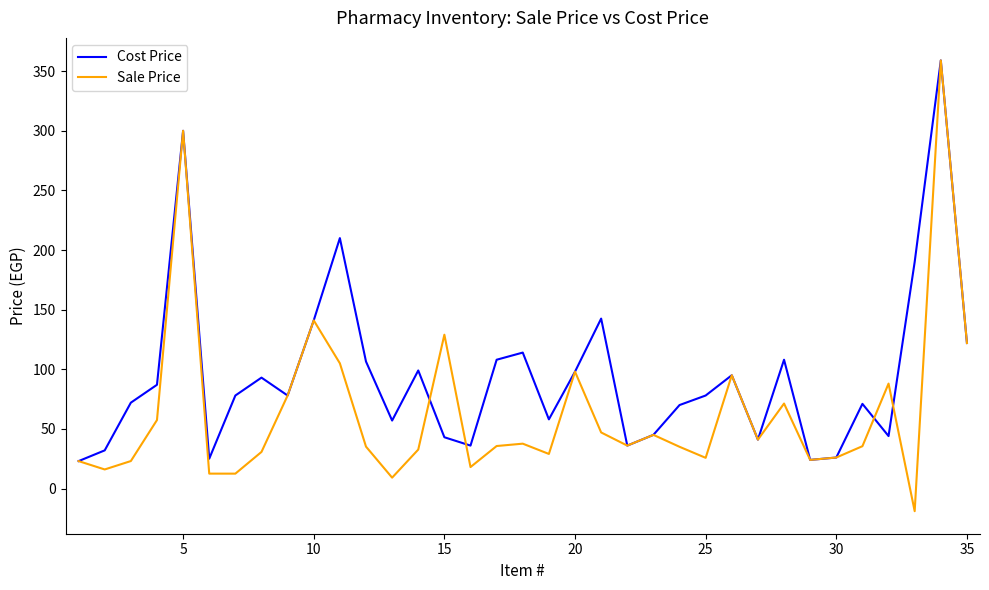

List the series in order of their overall mean, highest first.

Cost Price, Sale Price